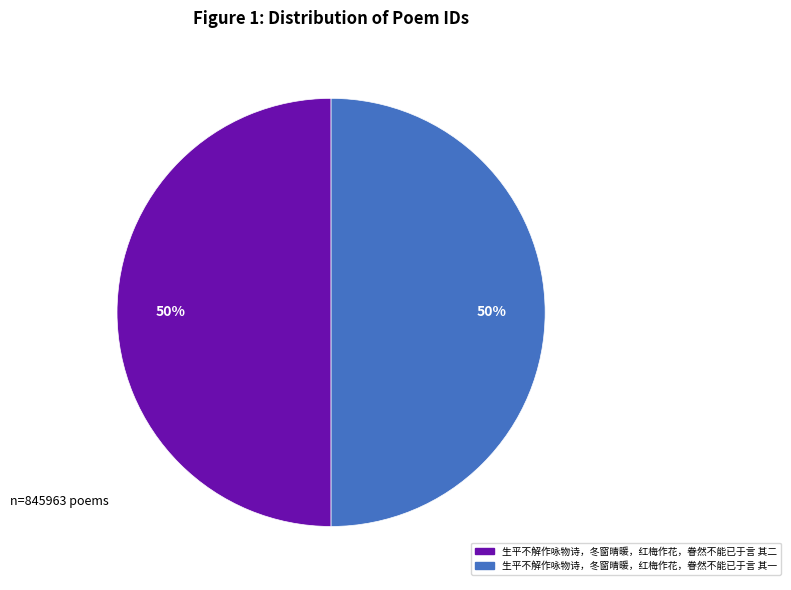

To the nearest percent, what portion does 生平不解作咏物诗，冬窗晴暖，红梅作花，眷然不能已于言 其一 represent?

50%